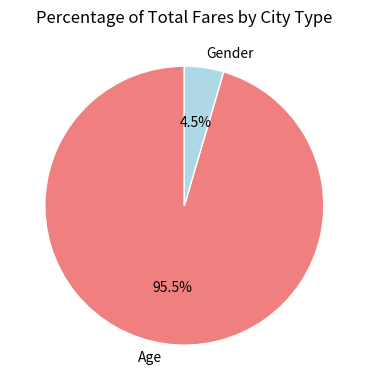

What is the majority slice?

Age